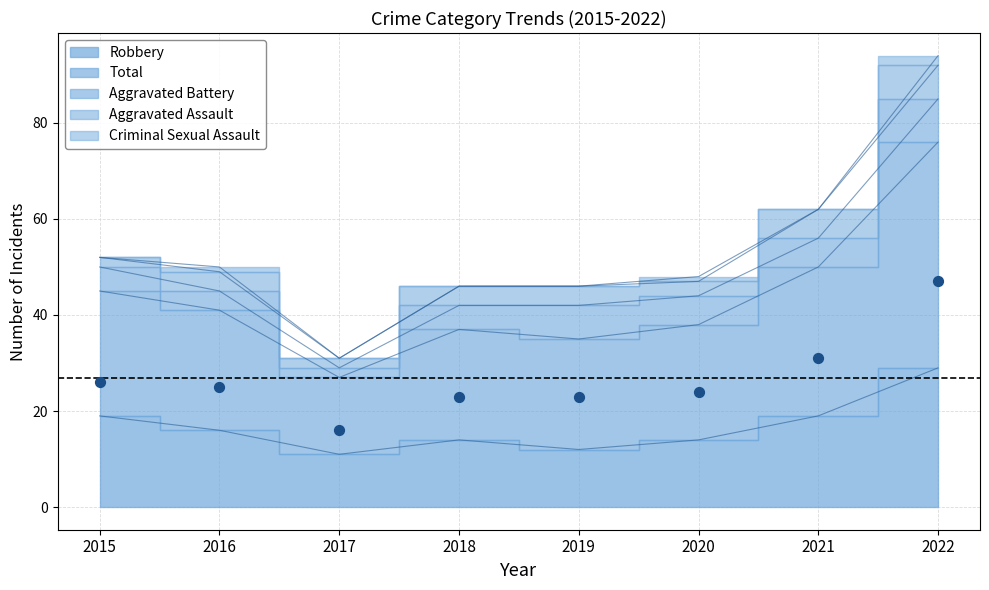

Which series has the largest total across all categories?

Total